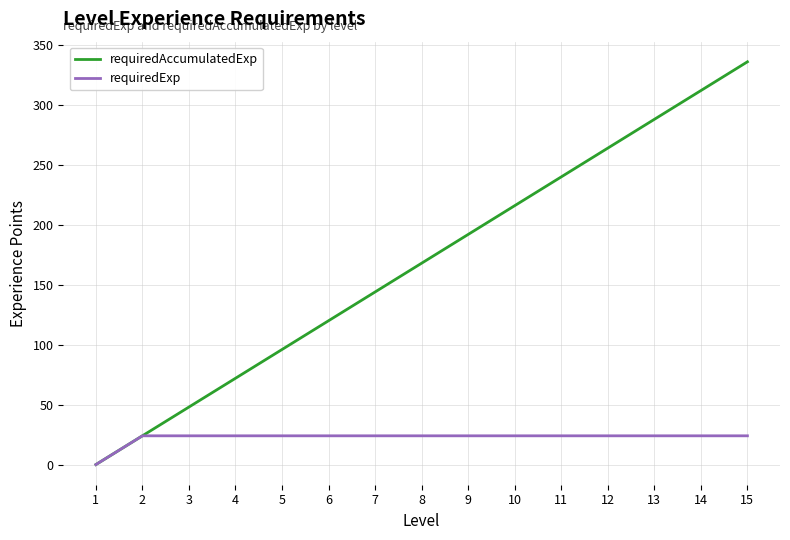

The value of requiredAccumulatedExp at 5 is 96. True or false?

True